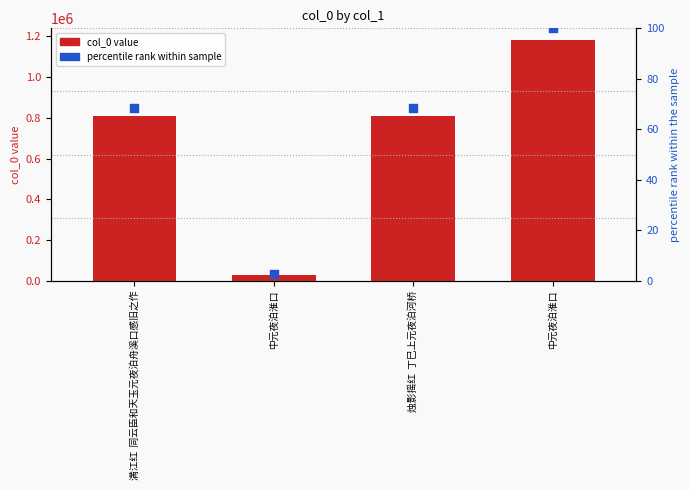

Which series has the largest total across all categories?

col_0 value